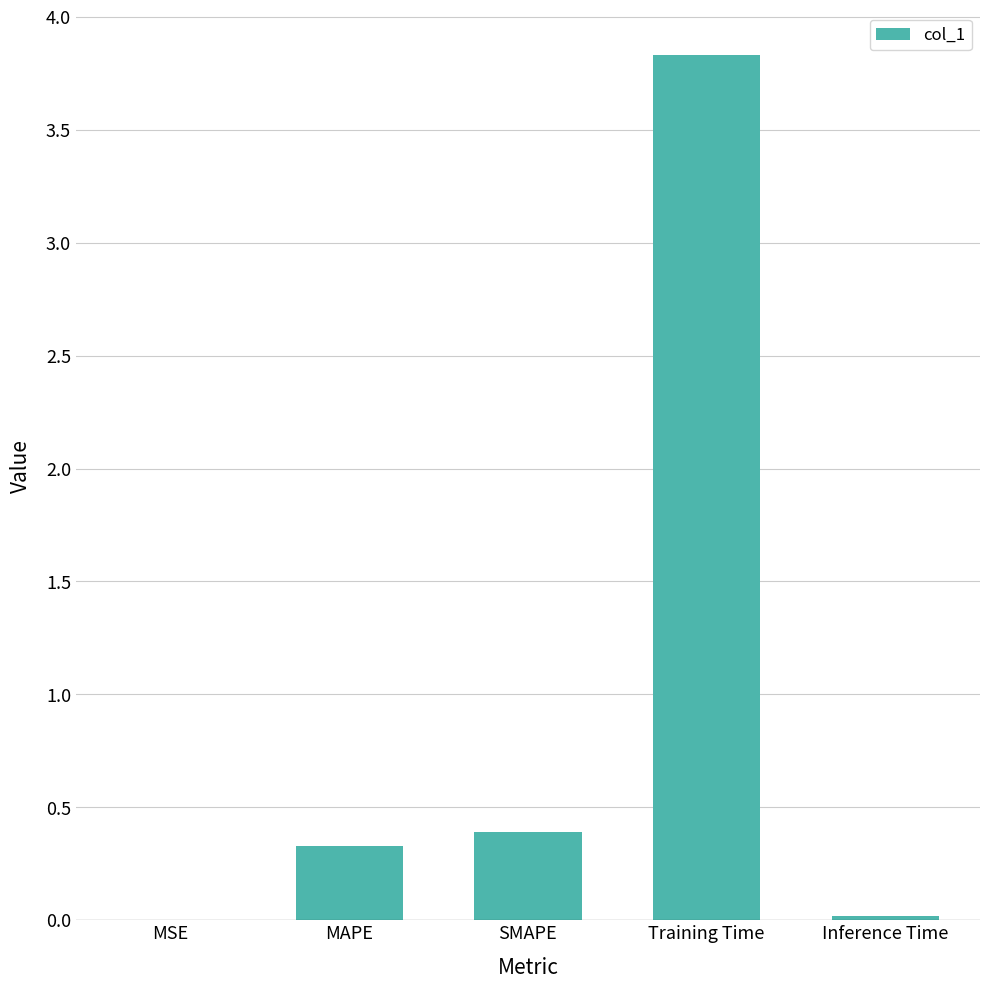

The chart shows a value of 0.0 at Inference Time. True or false?

True